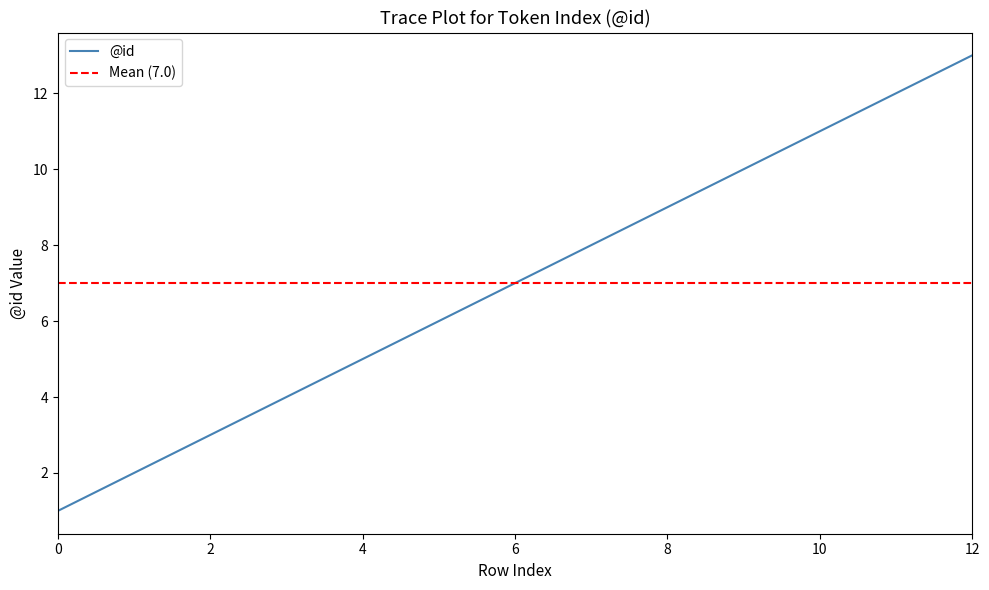

List the labels in order of value, smallest first.

0, 1, 2, 3, 4, 5, 6, 7, 8, 9, 10, 11, 12